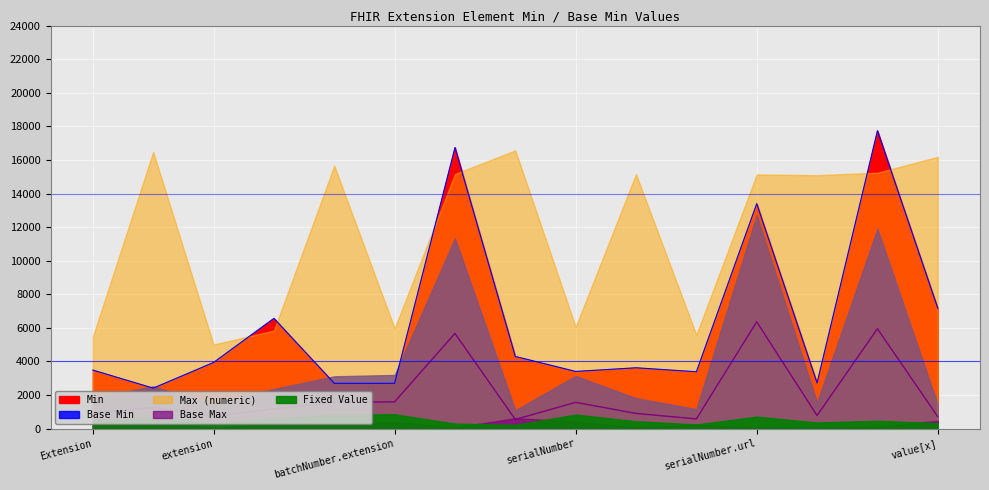

What is the maximum value for Min?

17739.8